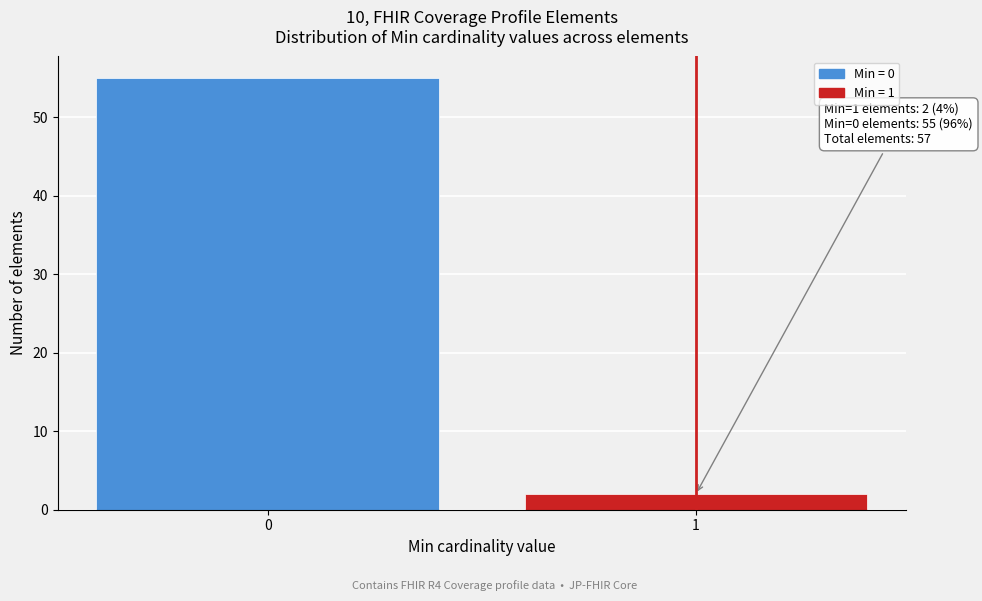

Reading left to right, list all the values displayed in this chart.

0=55	1=2